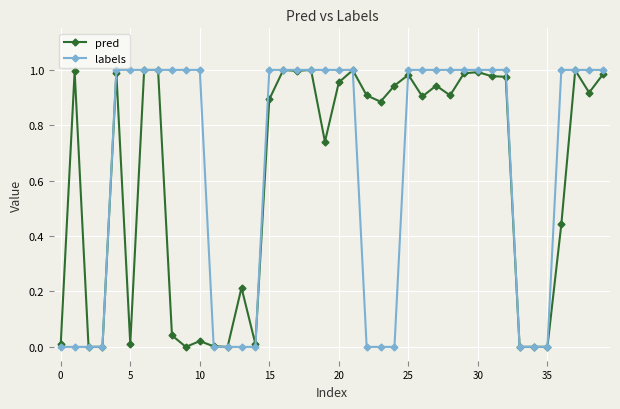

True or false: pred has more than 1 interior local peaks.

True